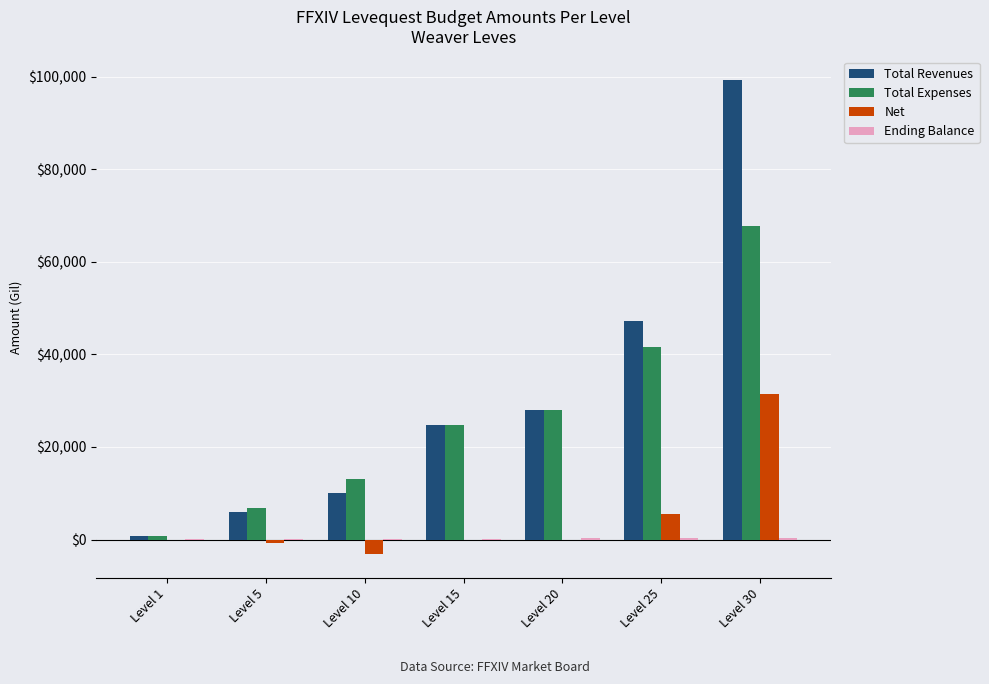

At which category is the sum across all series the highest?

Level 30